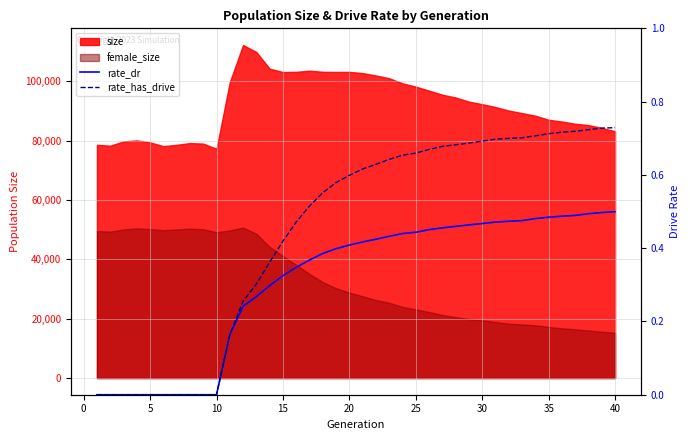

What is the highest value of the rate_dr series?

0.5